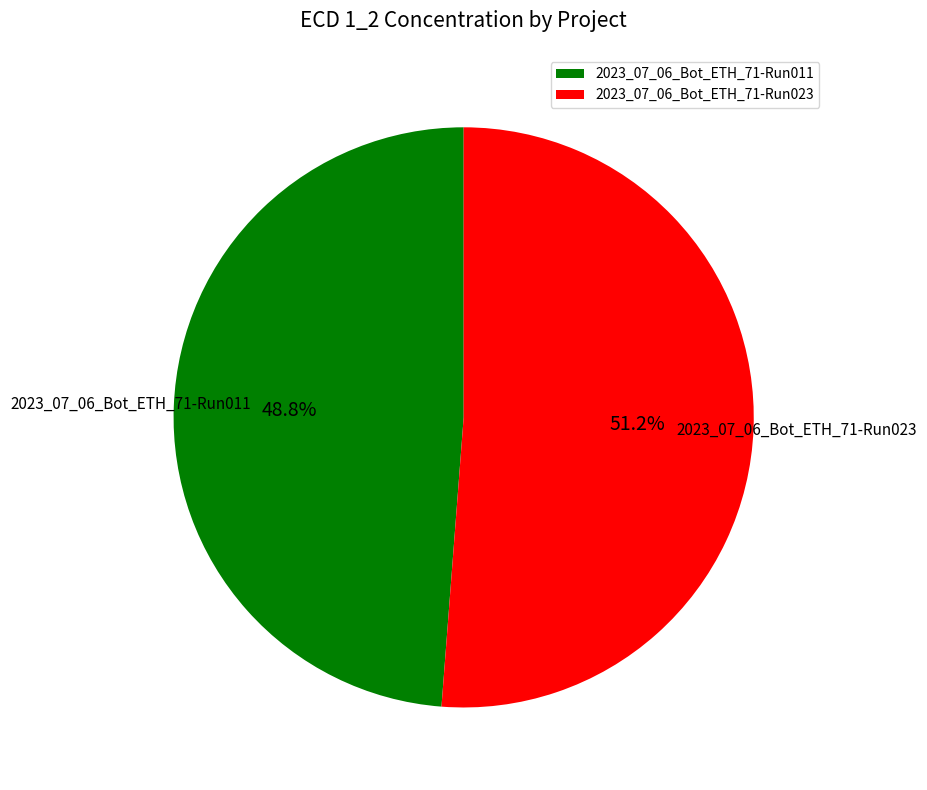

Rank the categories by value from highest to lowest.

2023_07_06_Bot_ETH_71-Run023, 2023_07_06_Bot_ETH_71-Run011